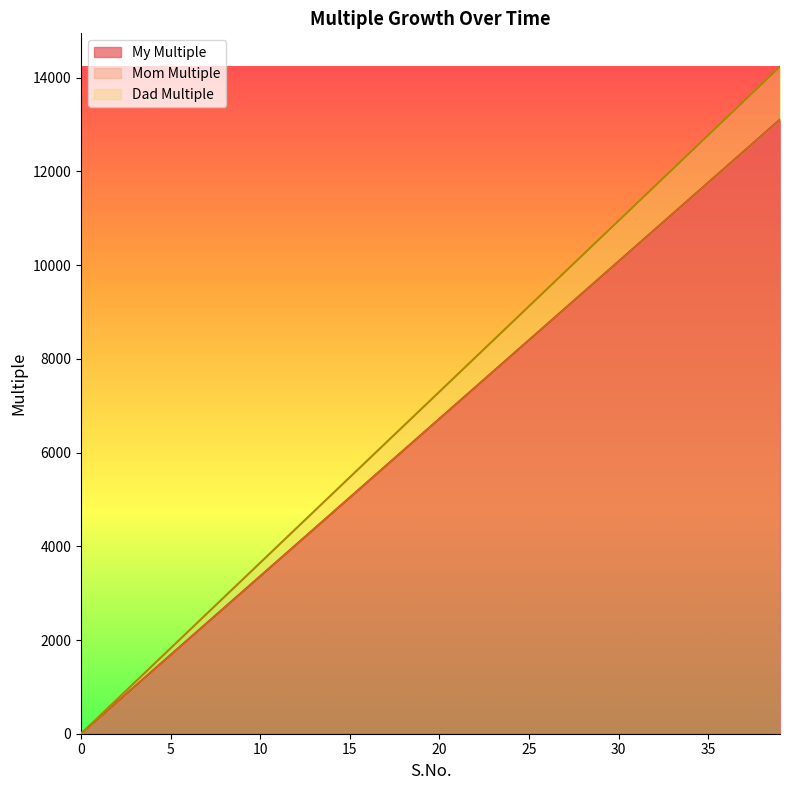

At which label does Dad Multiple reach its peak?

39